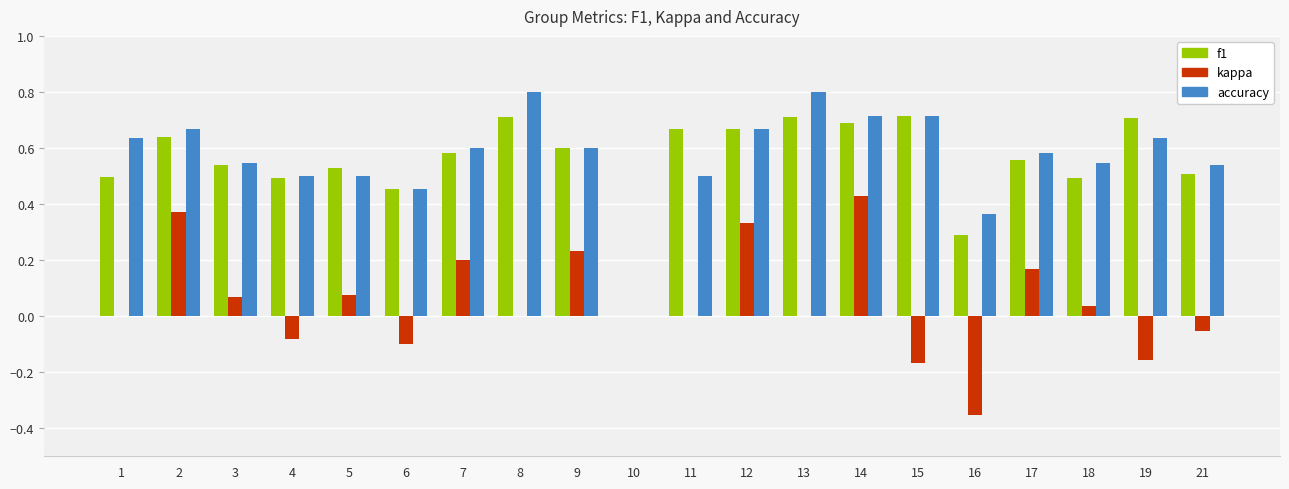

Is the value of accuracy at 14 greater than the value of kappa at 15?

Yes